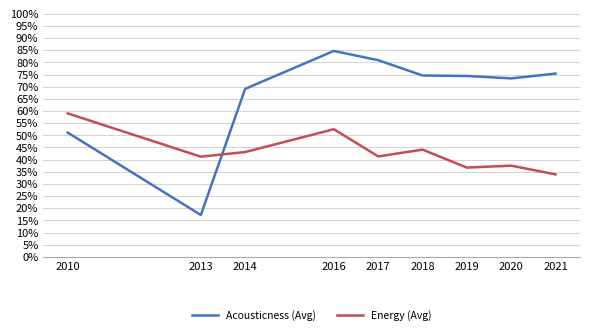

Does the chart have visible grid lines?

Yes